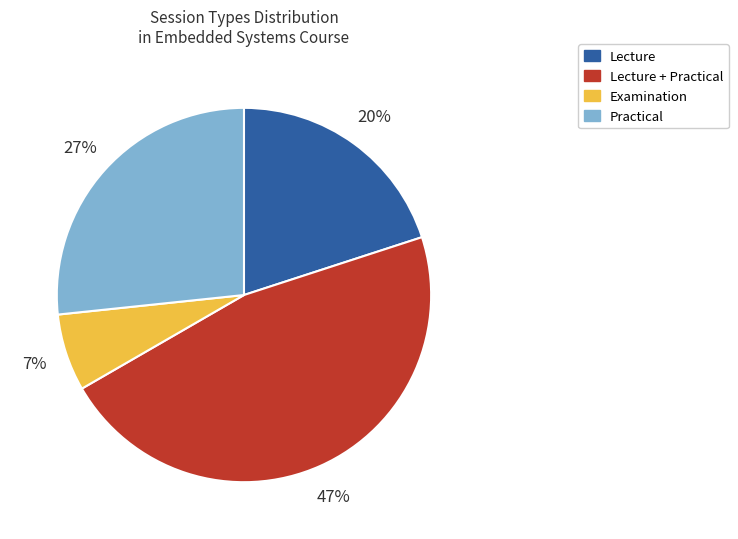

To the nearest percent, what is the difference between the largest and smallest slice percentages?

40%